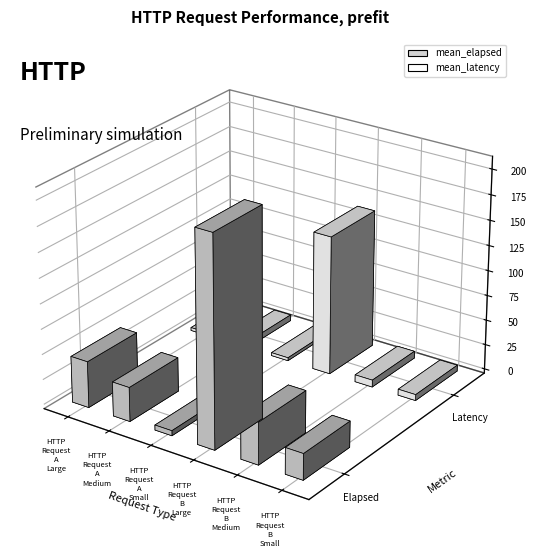

What is the label of the 6th bar from the left?

HTTP Request B Small